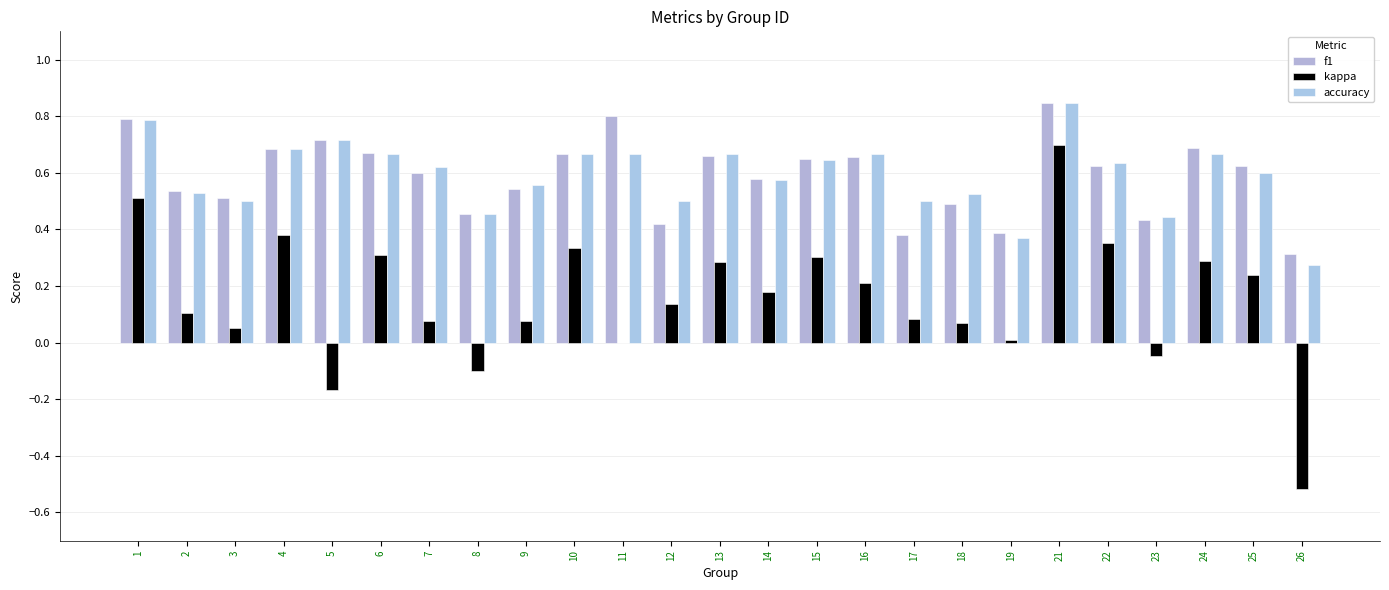

What is the value of the kappa bar at the 14th from the left?

0.2